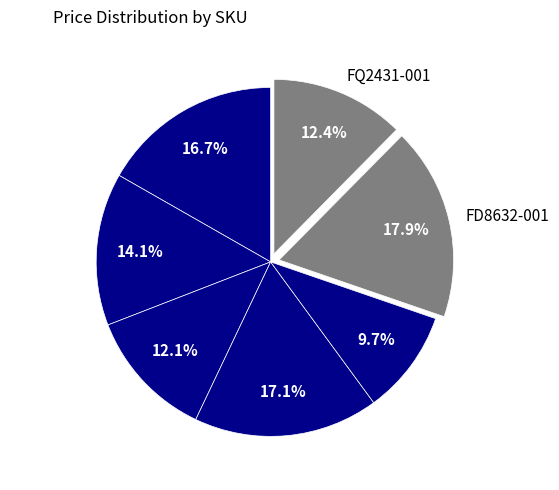

What is the ratio of the value at H06122 to the value at 5950-CHE?

1.2